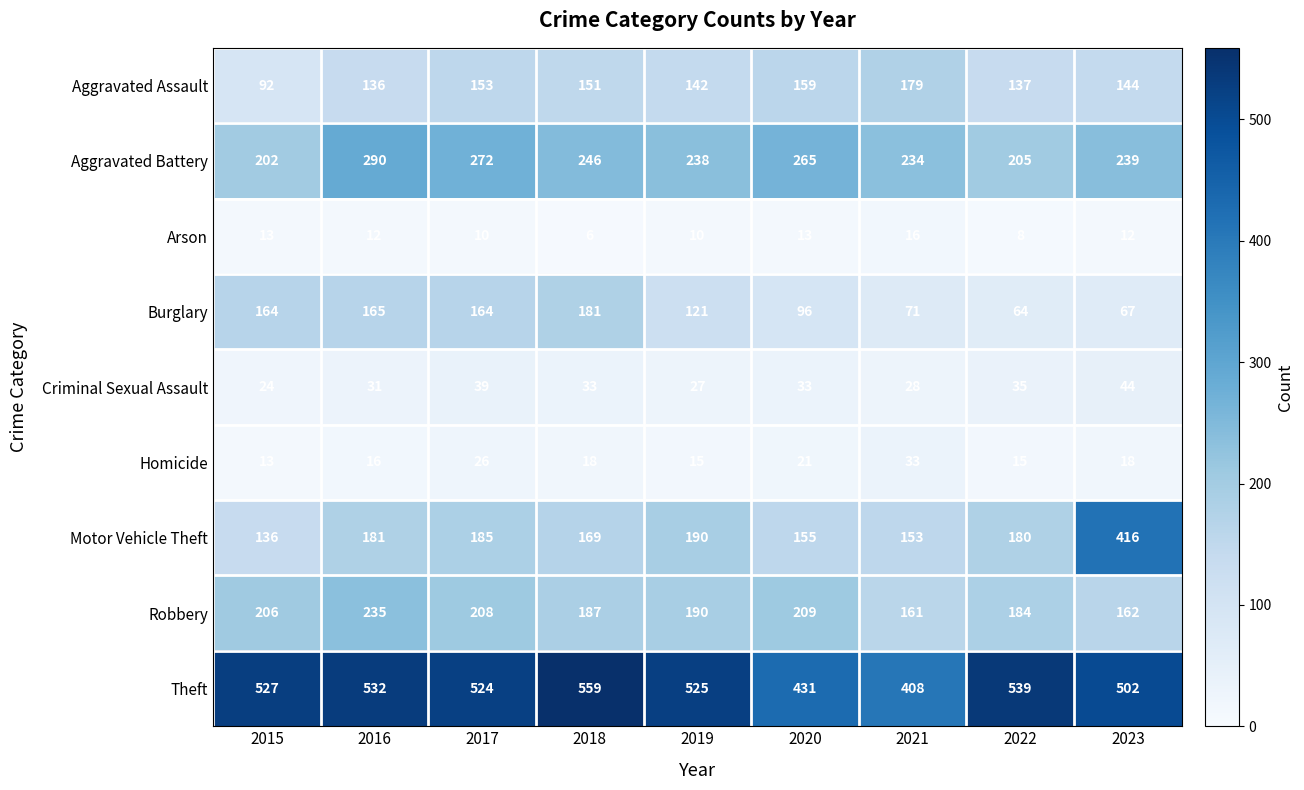

Rank the series by their maximum value, from lowest to highest.

Arson, Homicide, Criminal Sexual Assault, Aggravated Assault, Burglary, Robbery, Aggravated Battery, Motor Vehicle Theft, Theft